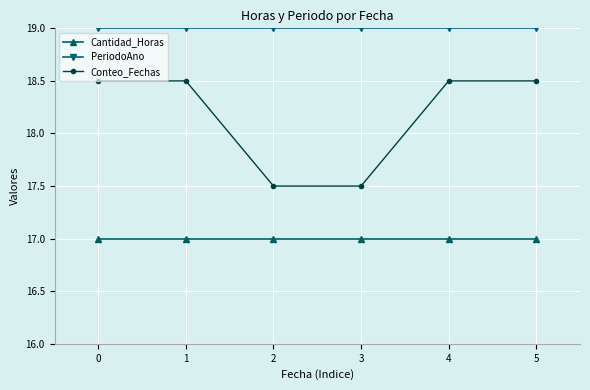

What is the difference between the highest and lowest values at 4?

2.0